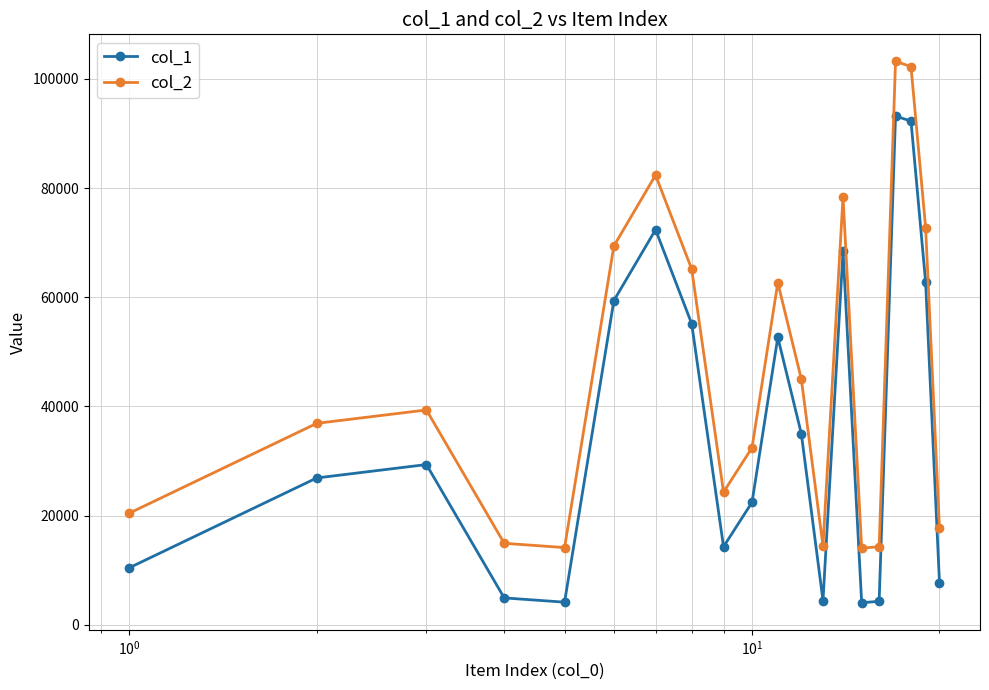

In col_2, how many points are higher than both neighbors (excluding endpoints)?

5